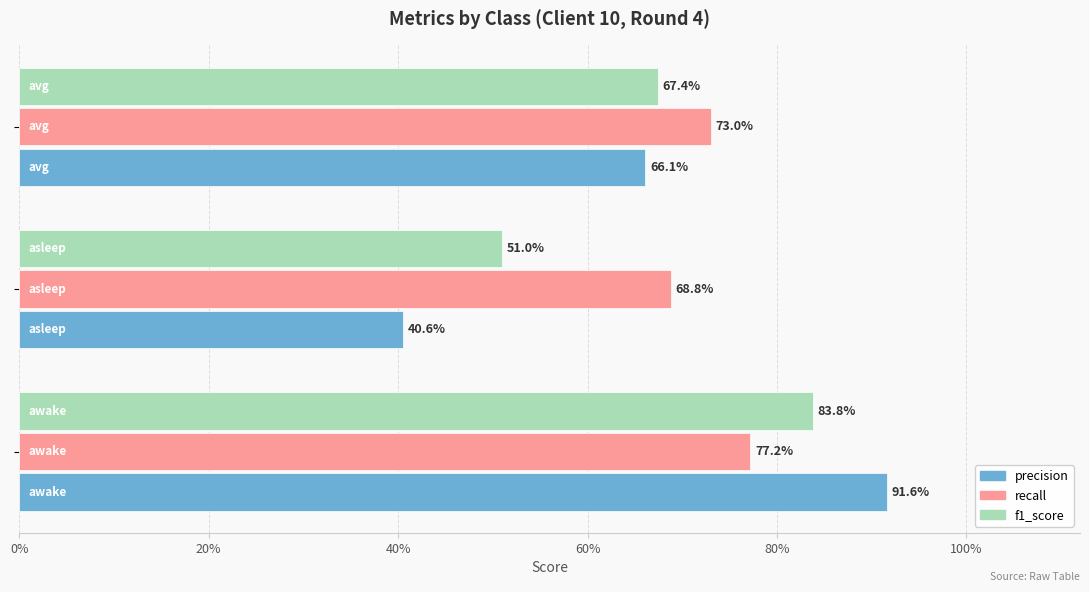

Which series has the largest total across all categories?

recall